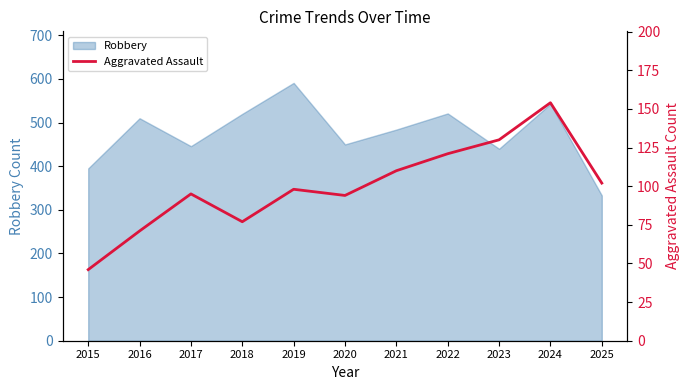

True or false: the data has more than 2 interior local peaks.

True